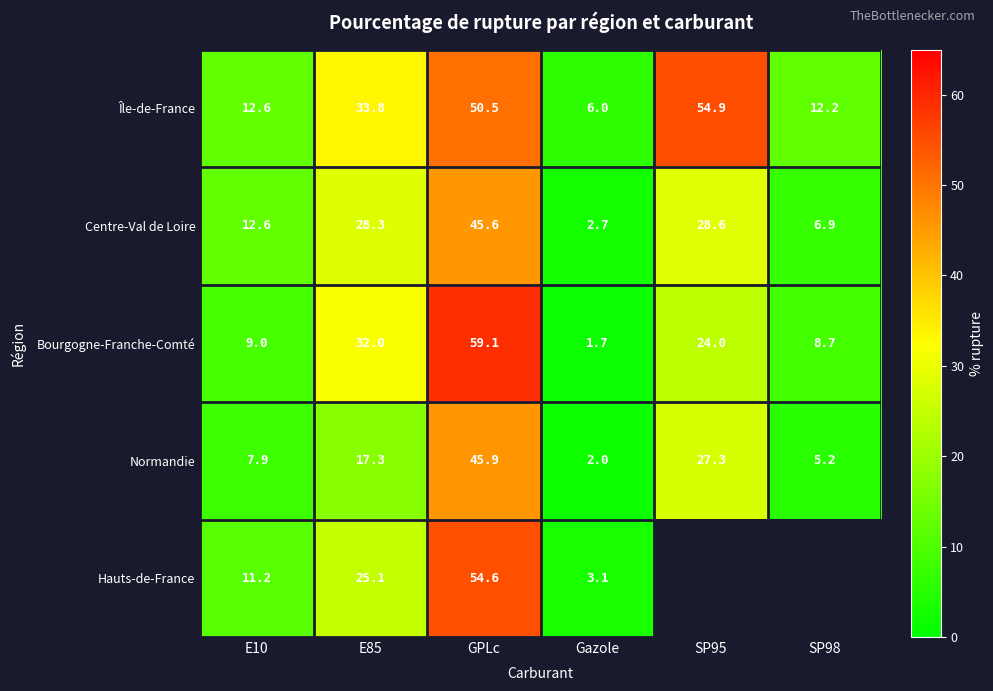

Which category has the lowest value in the Centre-Val de Loire series?

Gazole